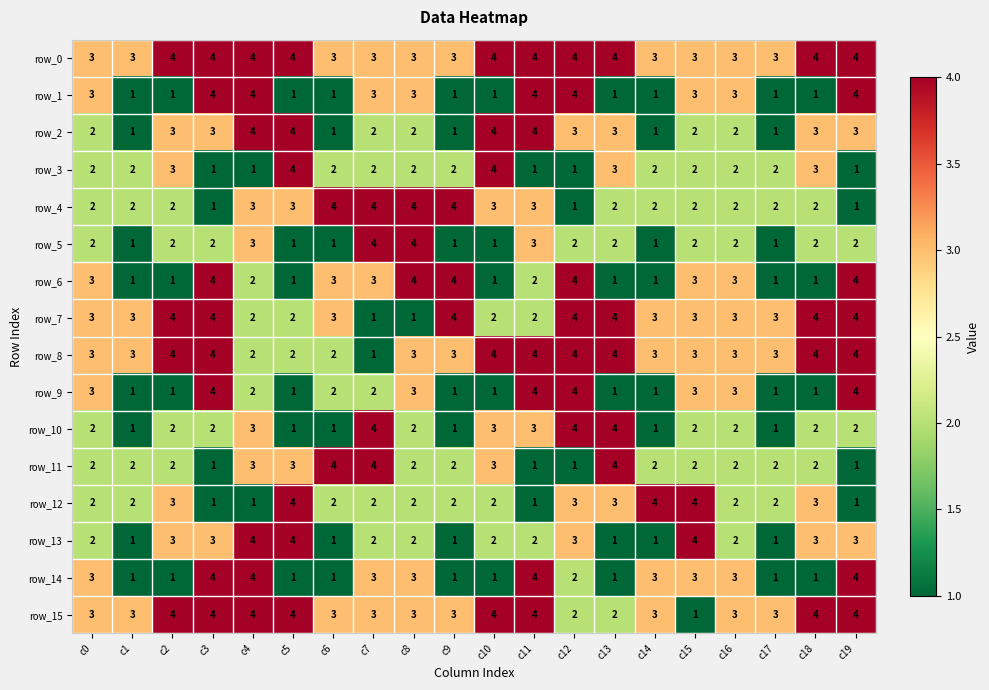

What is the total value across all series at c11?

46